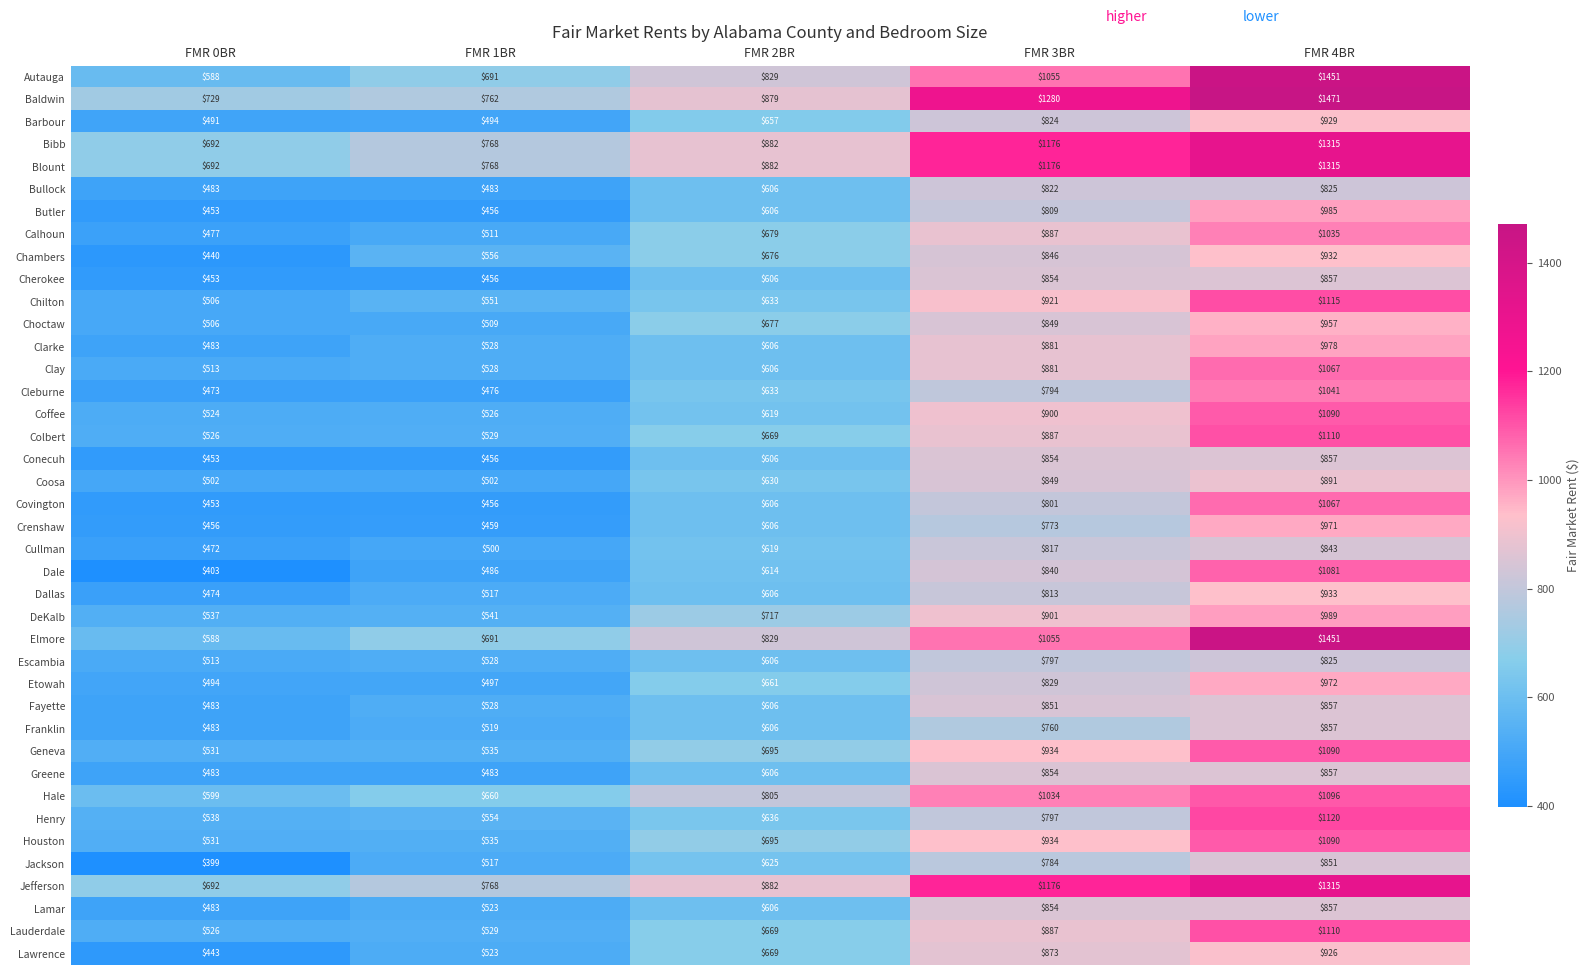

What is the average value of the Barbour series?

679